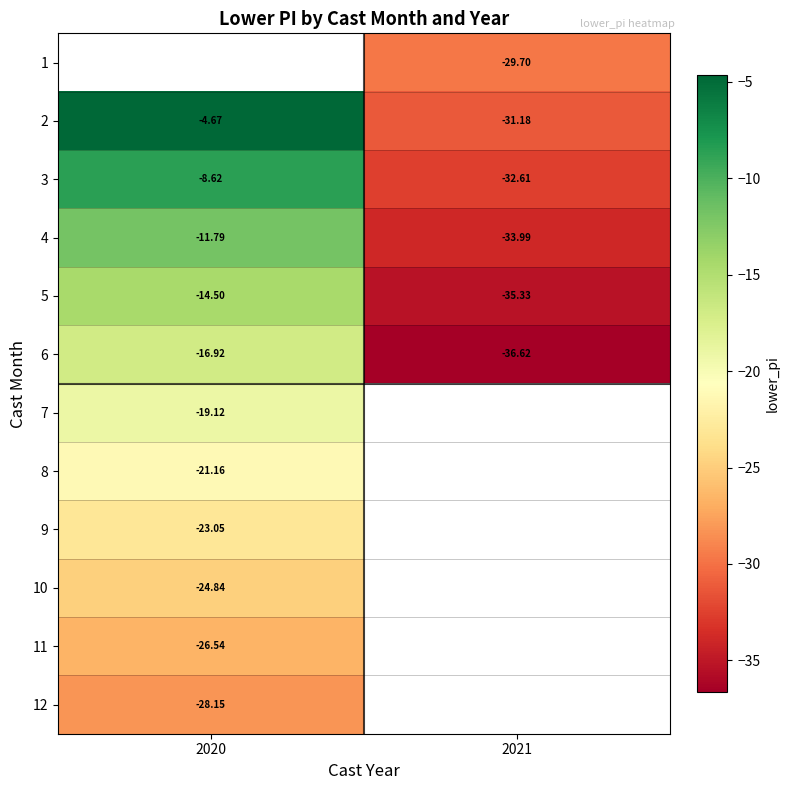

Is the value of 5 at 2021 greater than the value of 10 at 2020?

No